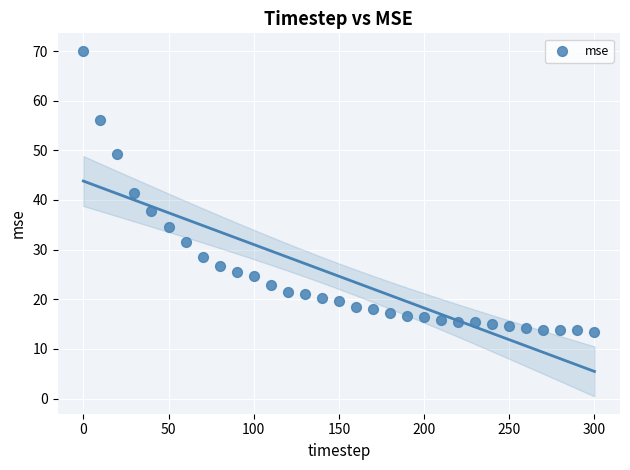

What is the range of X values (max minus min)?

300.0